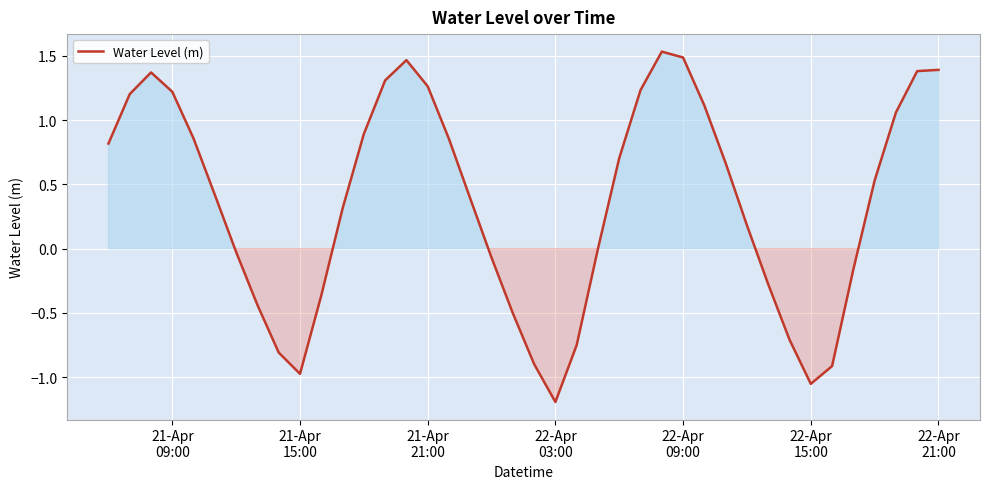

True or false: the data has more than 0 interior local peaks.

True